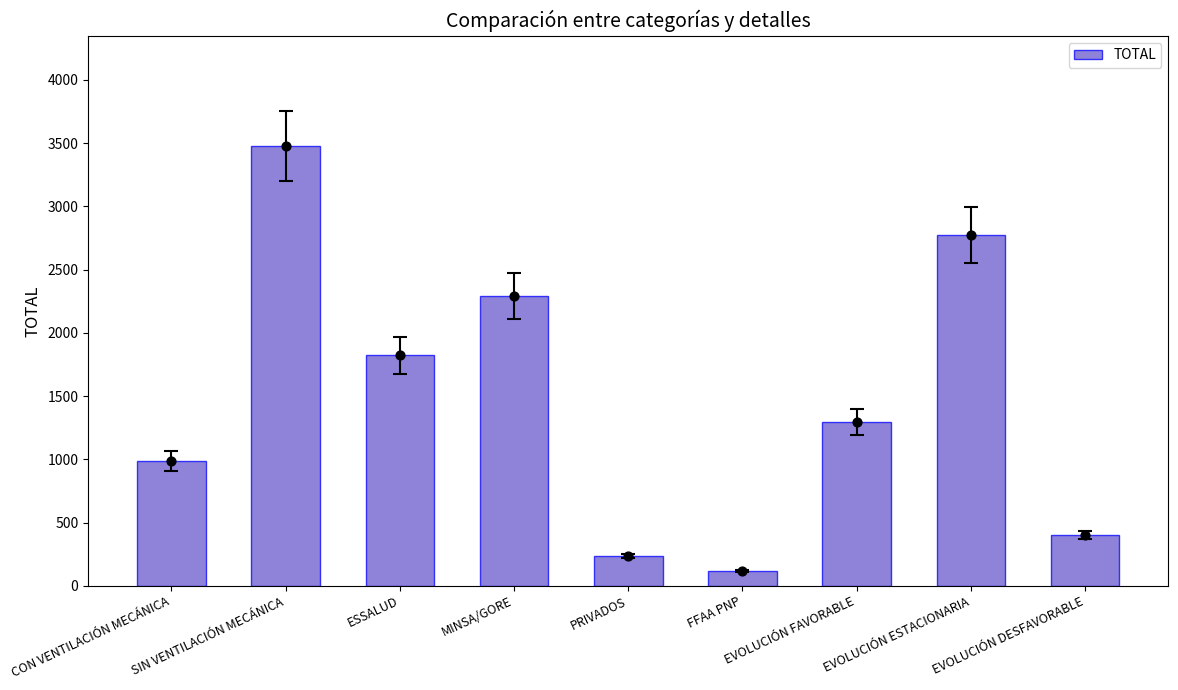

Which has a higher value, ESSALUD or SIN VENTILACIÓN MECÁNICA?

SIN VENTILACIÓN MECÁNICA